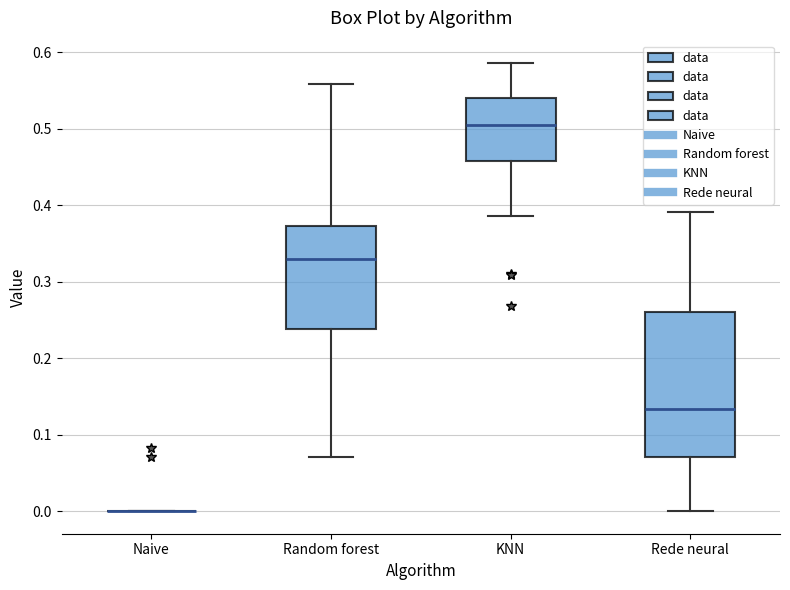

Comparing the boxes themselves (not the whiskers), which one is the tallest?

Rede neural